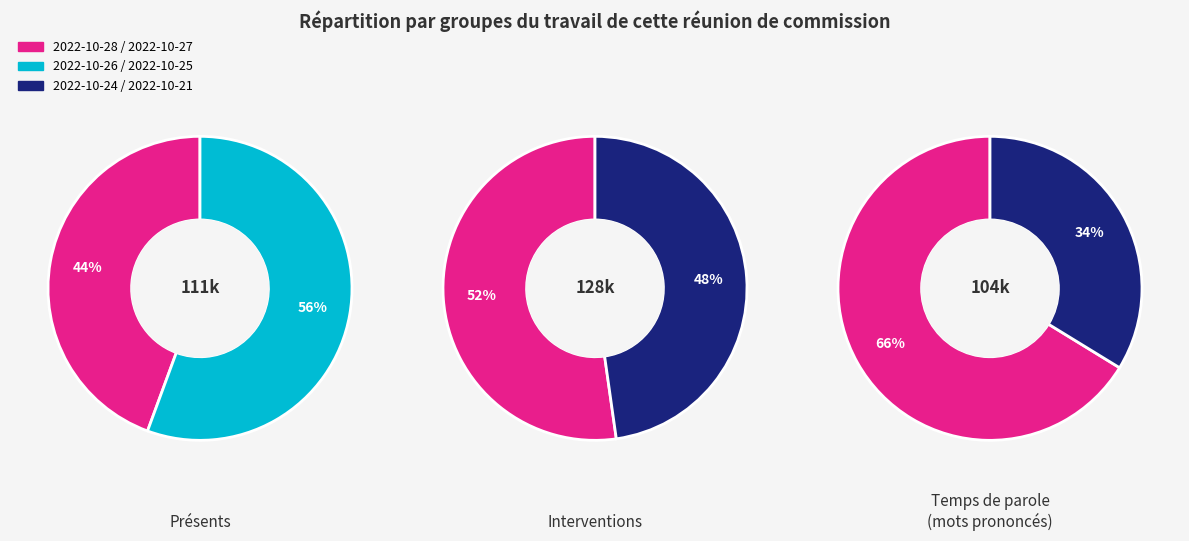

Combined, do 2022-10-27 and 2022-10-28 account for over 50%?

No